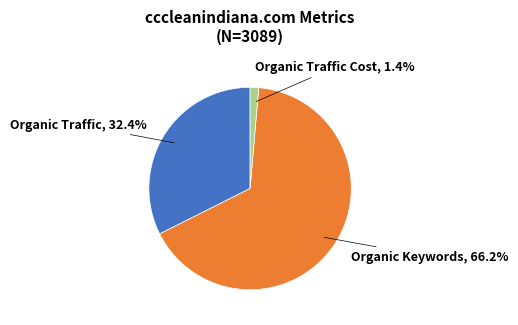

To the nearest percent, what is the difference between the largest and smallest slice percentages?

65%